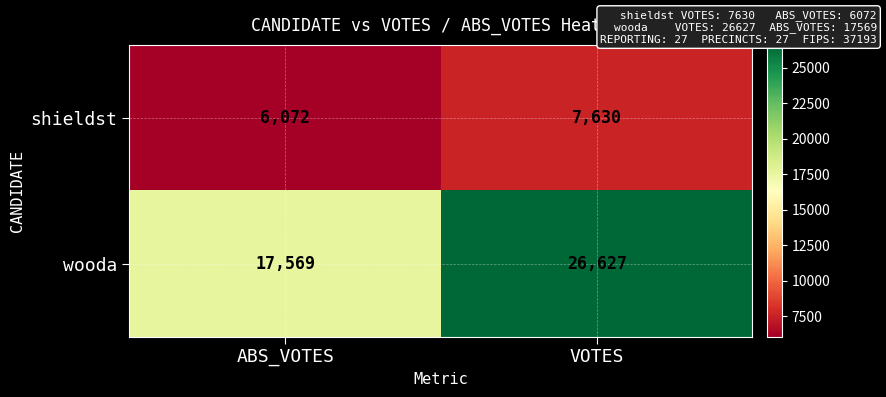

Which series has the largest total across all categories?

wooda